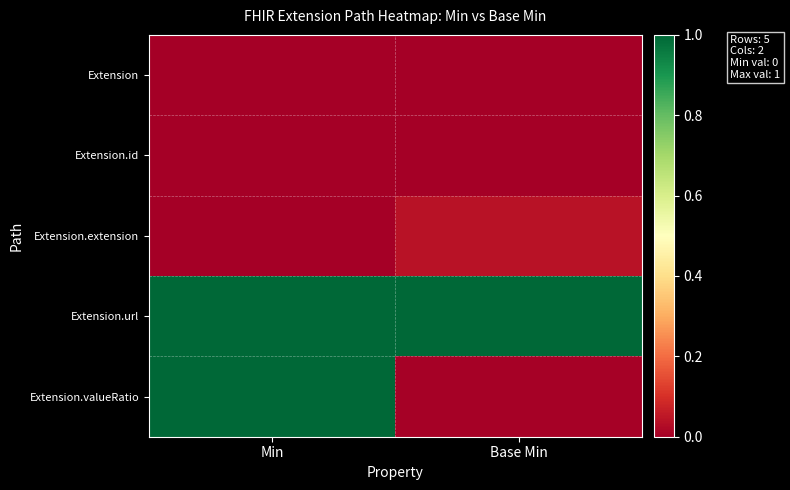

How many distinct data groups are displayed?

5